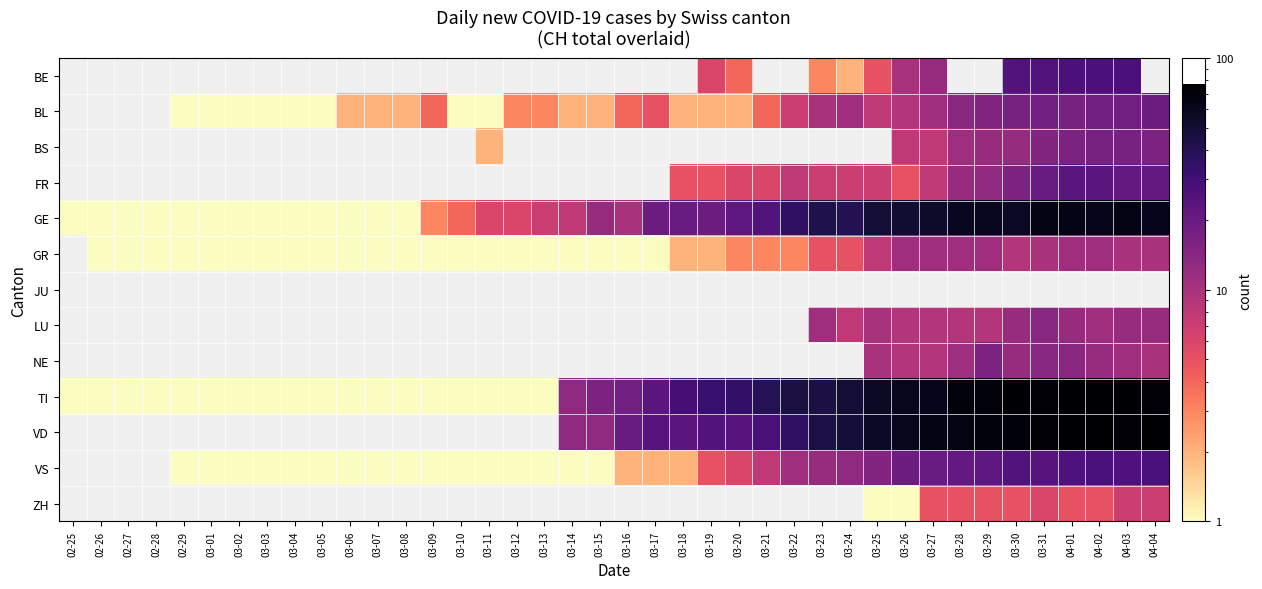

Between 03-24 and 03-27, which is larger?

03-27